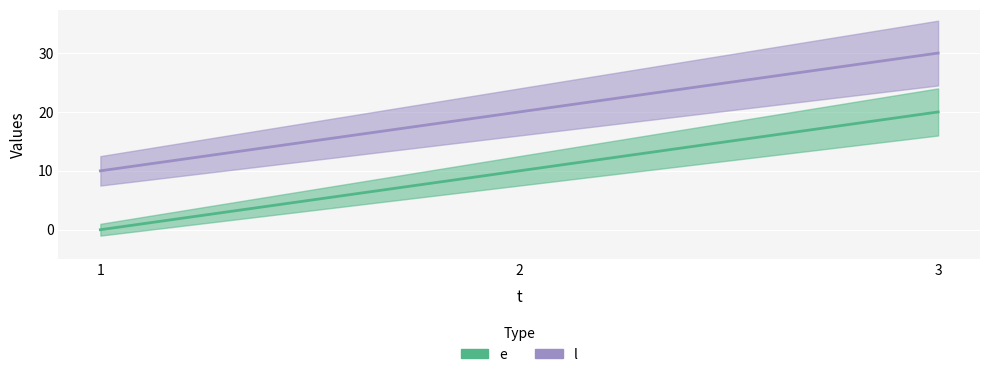

What is the value of the e point at the 2nd from the left?

10